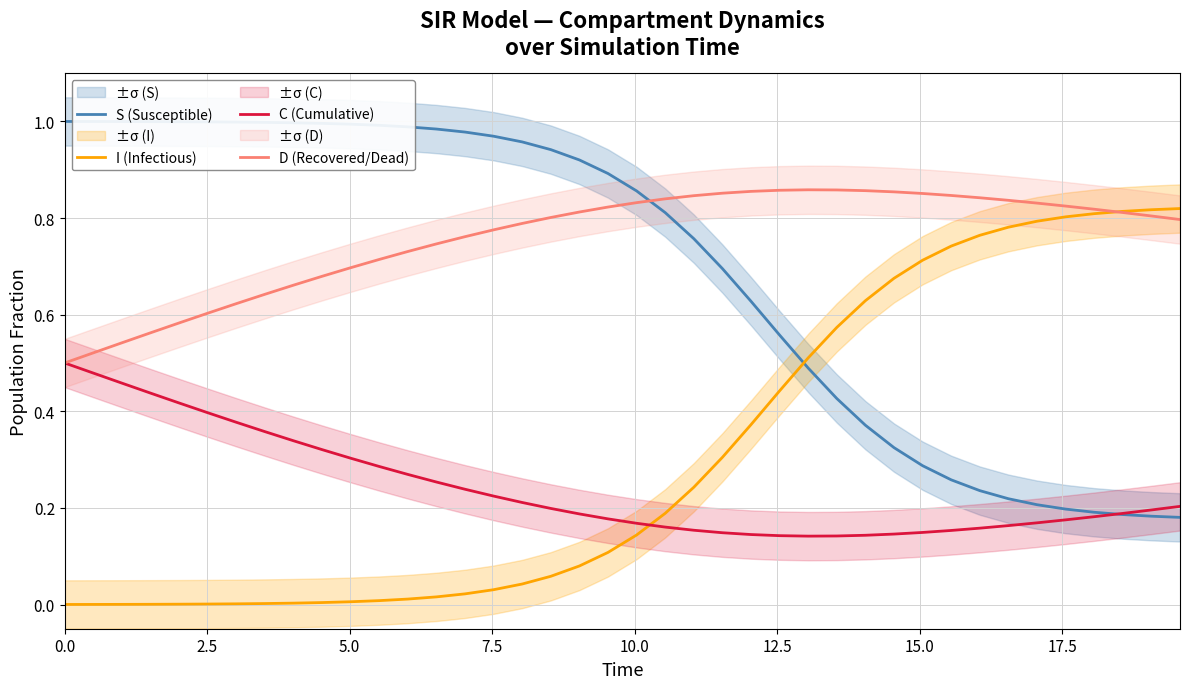

Rank the series by their maximum value, from lowest to highest.

C (Cumulative), I (Infectious), D (Recovered/Dead), S (Susceptible)